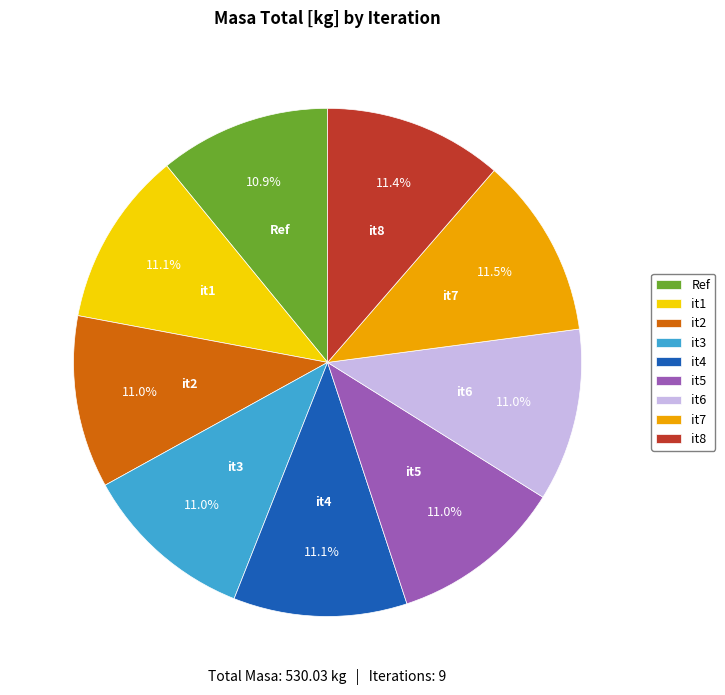

Approximately how many times larger is the value at it3 compared to Ref?

1.0